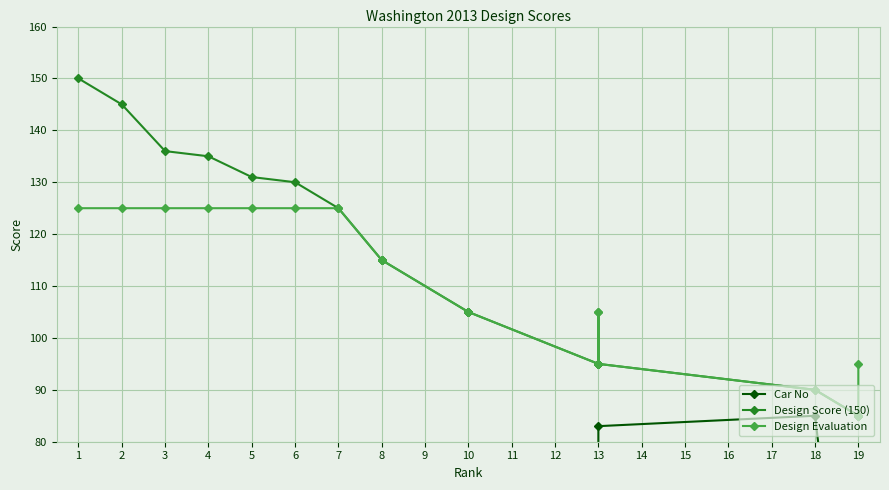

What is the sum of all Design Score (150) values?

2232